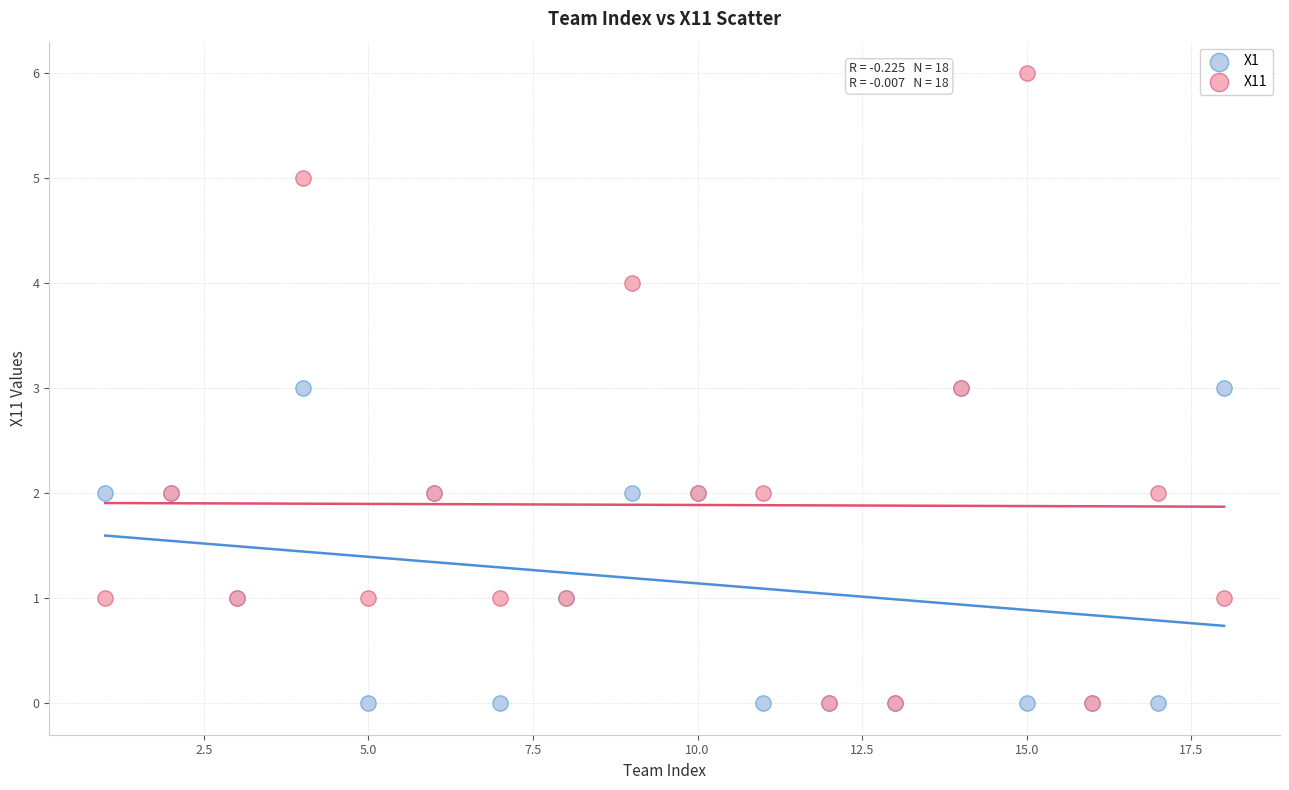

Which series has the largest Y range (max minus min)?

X11